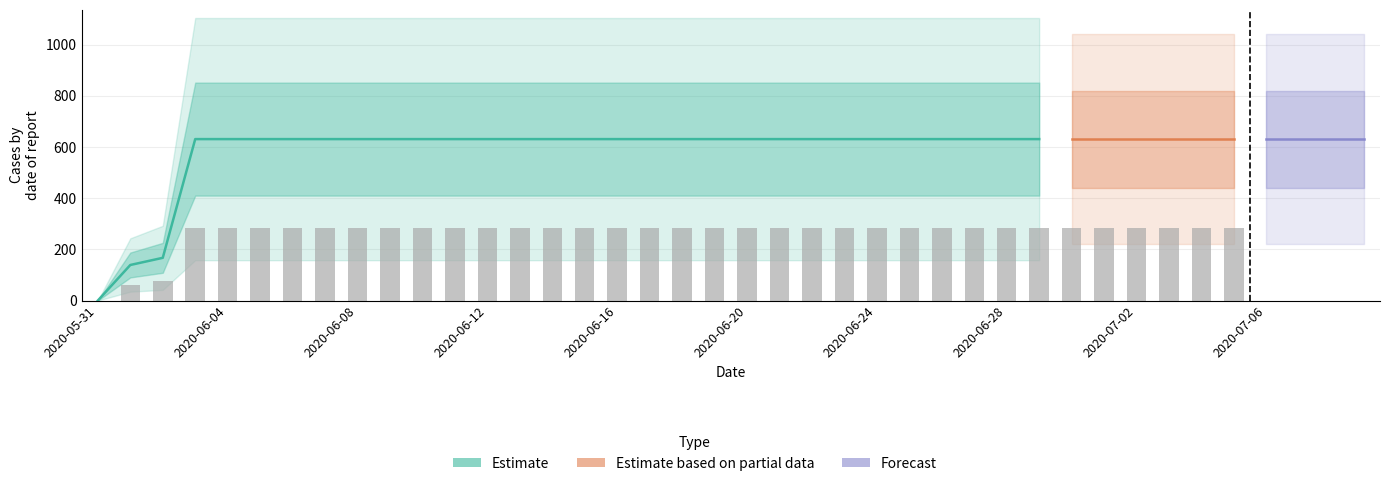

Rank the categories by value from highest to lowest.

2020-06-03, 2020-06-04, 2020-06-05, 2020-06-06, 2020-06-07, 2020-06-08, 2020-06-09, 2020-06-10, 2020-06-11, 2020-06-12, 2020-06-13, 2020-06-14, 2020-06-15, 2020-06-16, 2020-06-17, 2020-06-18, 2020-06-19, 2020-06-20, 2020-06-21, 2020-06-22, 2020-06-23, 2020-06-24, 2020-06-25, 2020-06-26, 2020-06-27, 2020-06-28, 2020-06-29, 2020-06-30, 2020-07-01, 2020-07-02, 2020-07-03, 2020-07-04, 2020-07-05, 2020-07-06, 2020-07-07, 2020-07-08, 2020-07-09, 2020-06-02, 2020-06-01, 2020-05-31